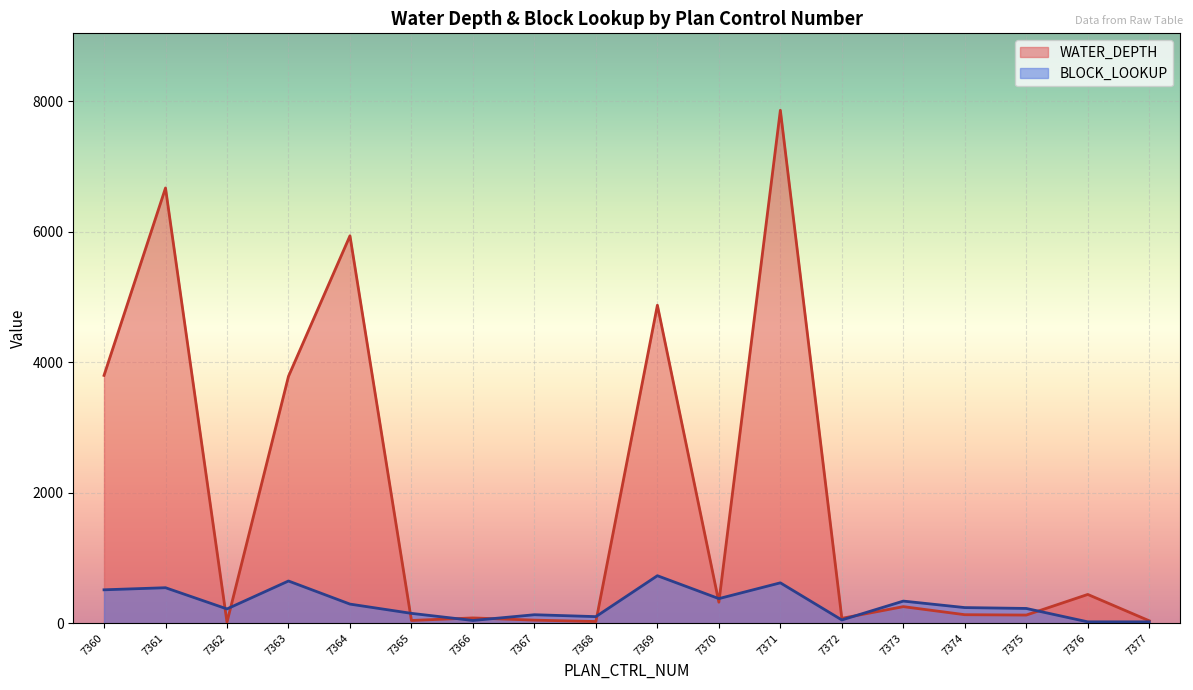

The value of WATER_DEPTH at 7374 is 179. True or false?

False